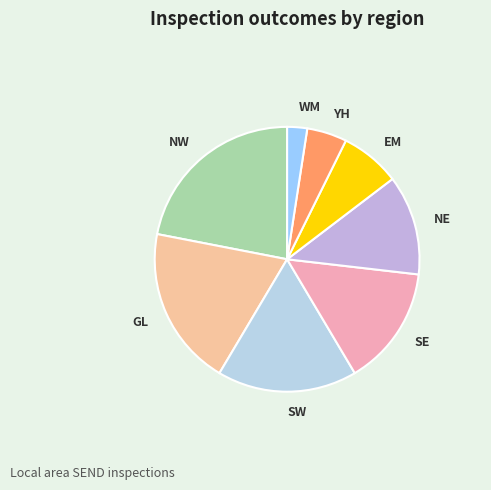

Combined, do SW and GL account for over 50%?

No